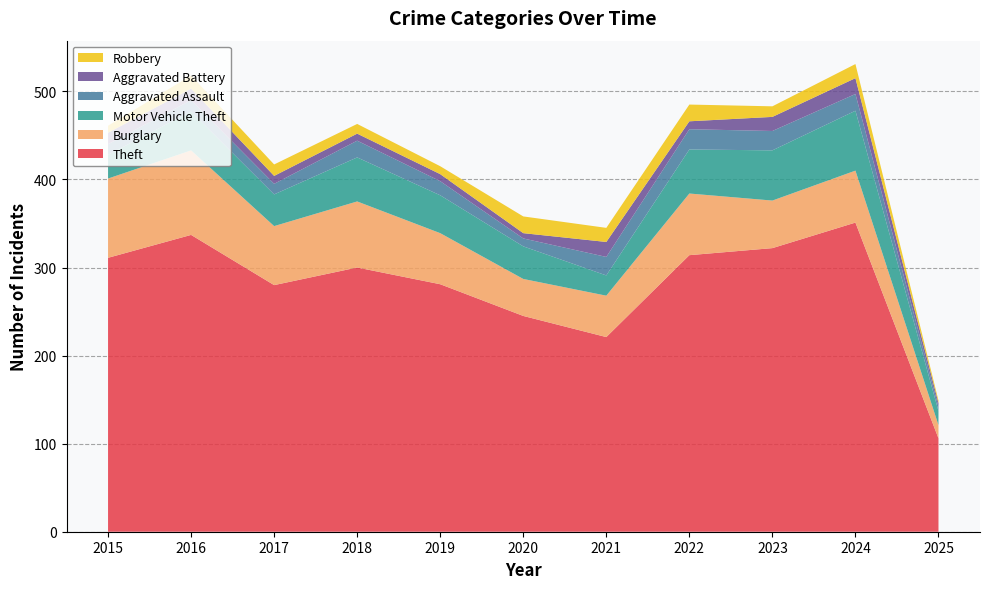

Reading left to right, extract all data points from this chart.

Theft: 311	337	280	300	281	245	221	314	322	351	106
Burglary: 90	96	67	75	58	42	47	70	54	59	15
Motor Vehicle Theft: 27	44	36	50	43	37	23	50	57	68	16
Aggravated Assault: 12	13	12	19	16	9	21	23	22	19	5
Aggravated Battery: 13	13	9	8	8	6	17	9	16	18	4
Robbery: 8	15	13	11	9	19	16	19	12	16	3